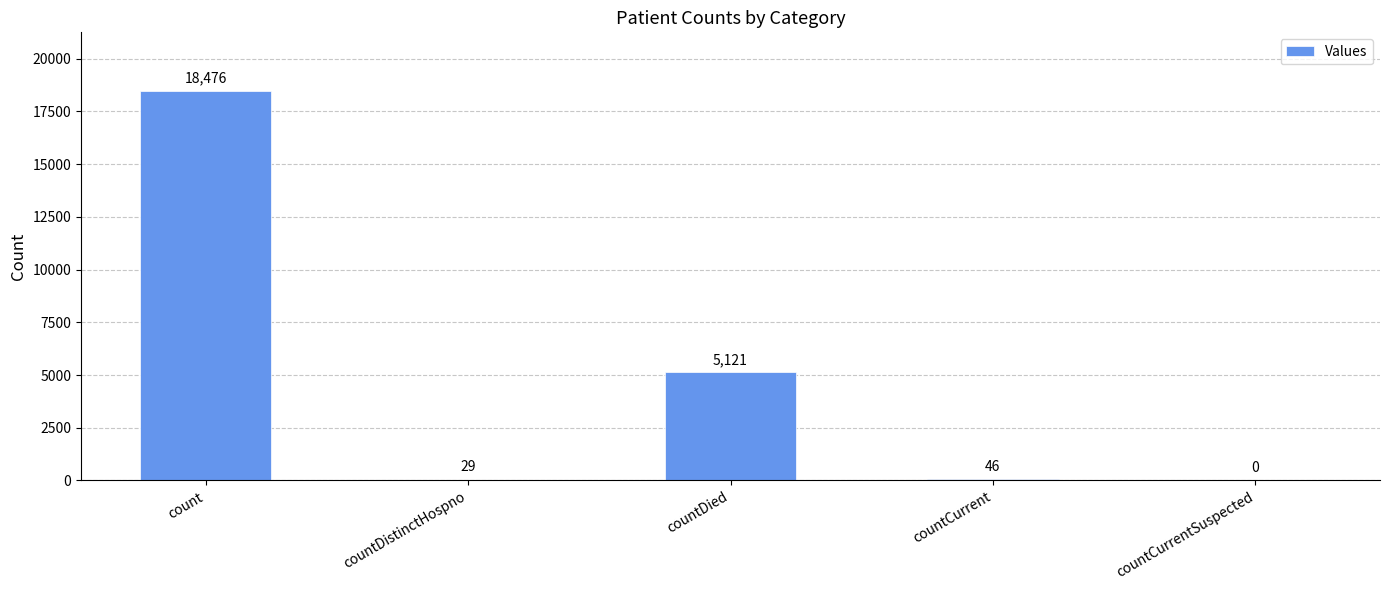

Reading left to right, transcribe all the data shown in this chart.

18476	29	5121	46	0